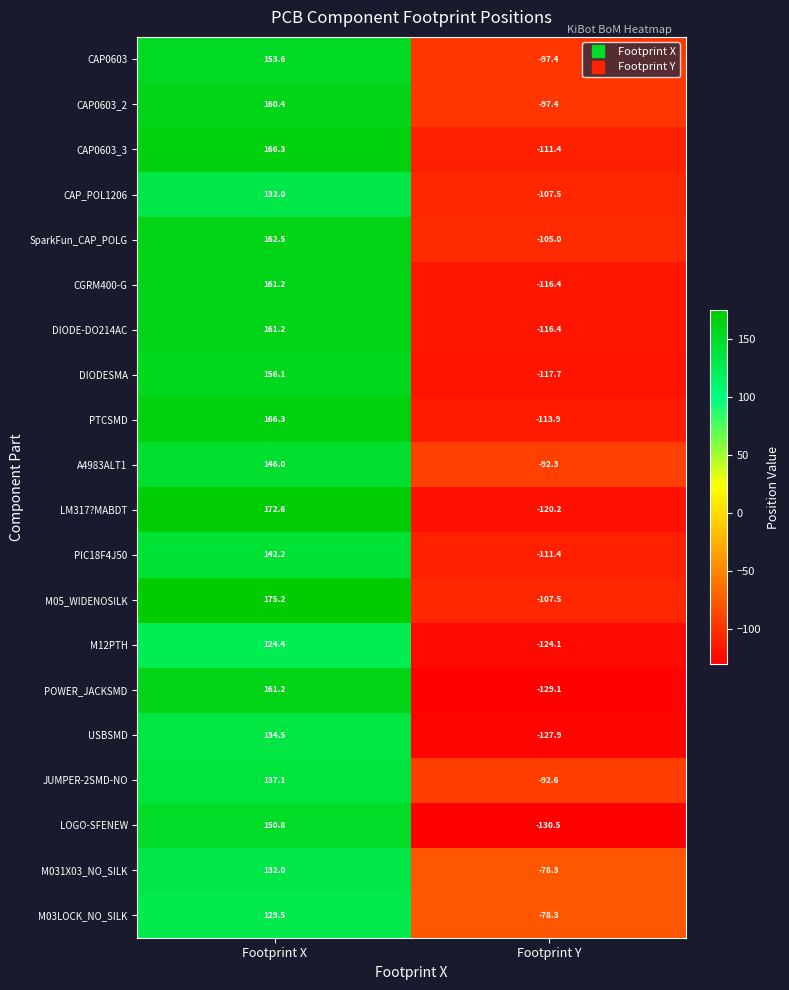

What is the maximum value shown in the chart?

175.2